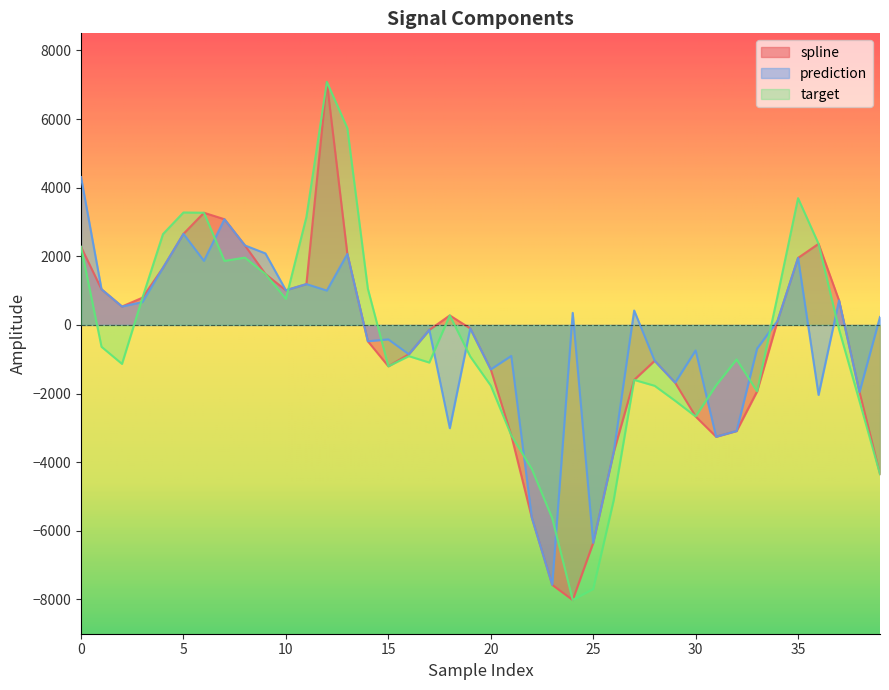

What is the spread (max minus min) of values at 20?

471.8